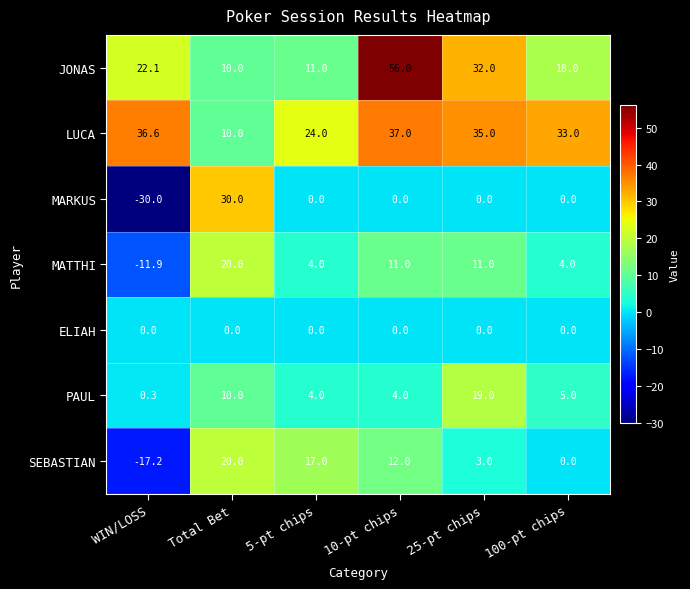

What is the approximate value of PAUL at 25-pt chips?

19.0